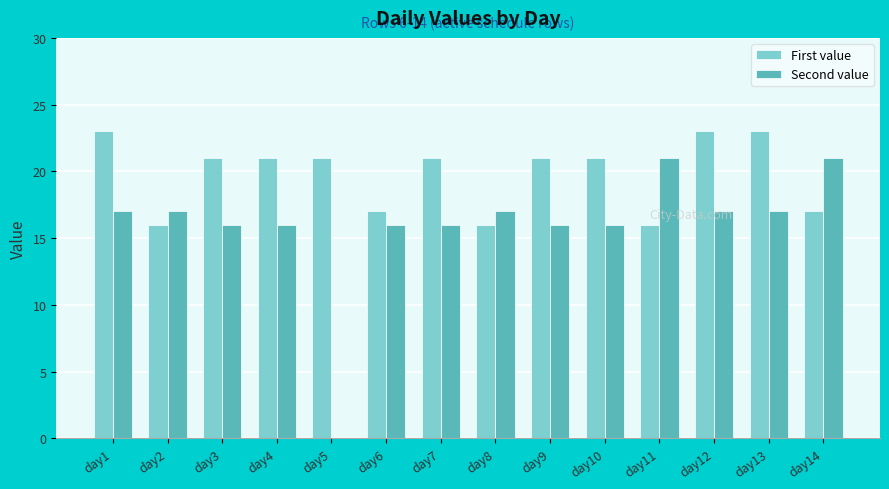

Reading left to right, transcribe all the data shown in this chart.

First value: 23	16	21	21	21	17	21	16	21	21	16	23	23	17
Second value: 17	17	16	16	0	16	16	17	16	16	21	17	17	21